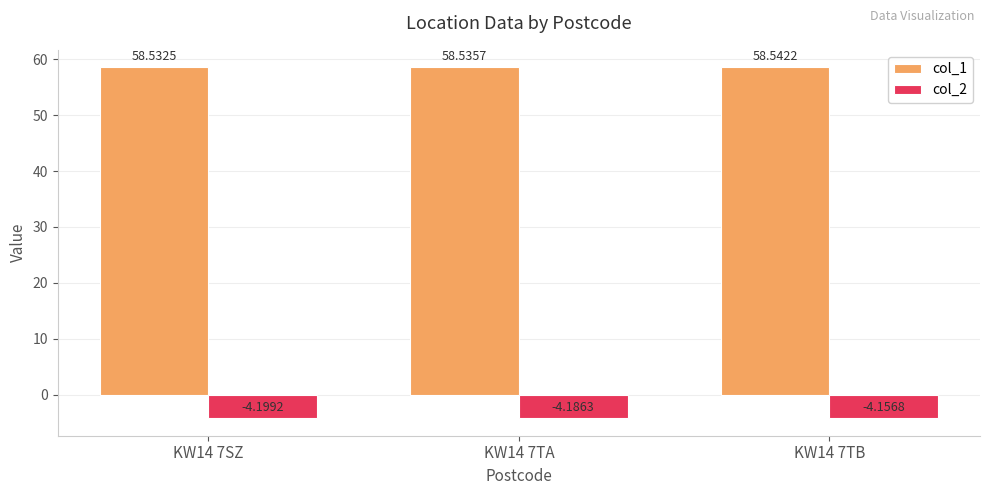

How many bars are there in total?

6